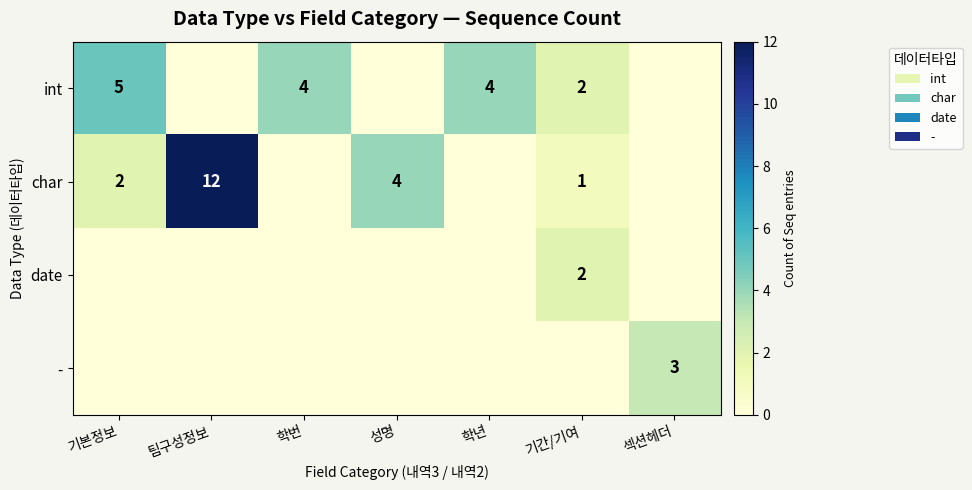

What is the sum of the char values at 기본정보 and 성명?

6